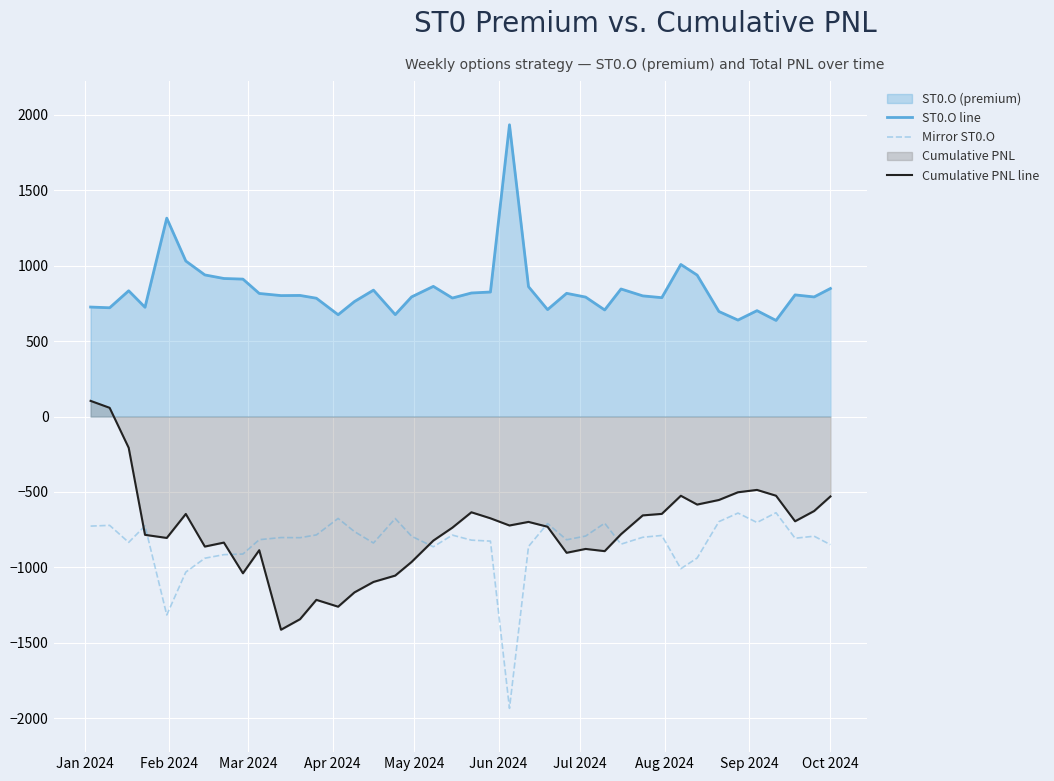

True or false: ST0.O line and Mirror ST0.O cross at least once.

False